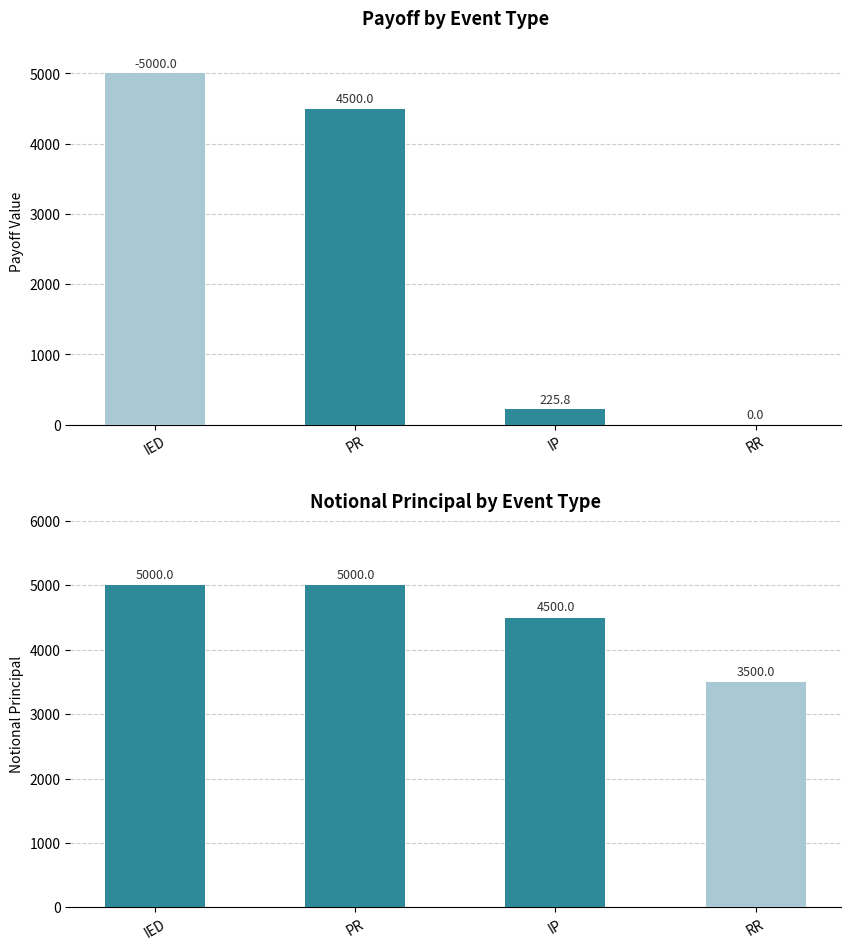

What value does the payoff series have at IED?

5000.0